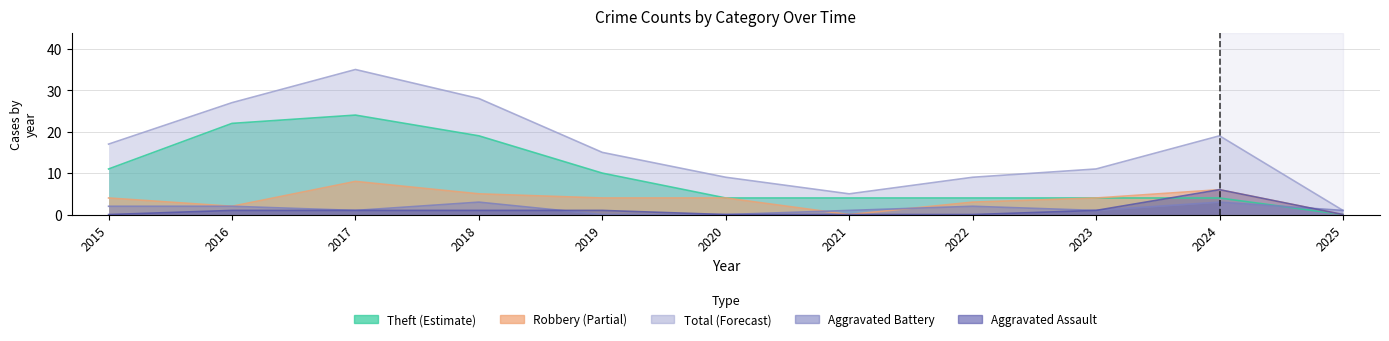

What is the approximate value of Aggravated Assault at 2016?

1